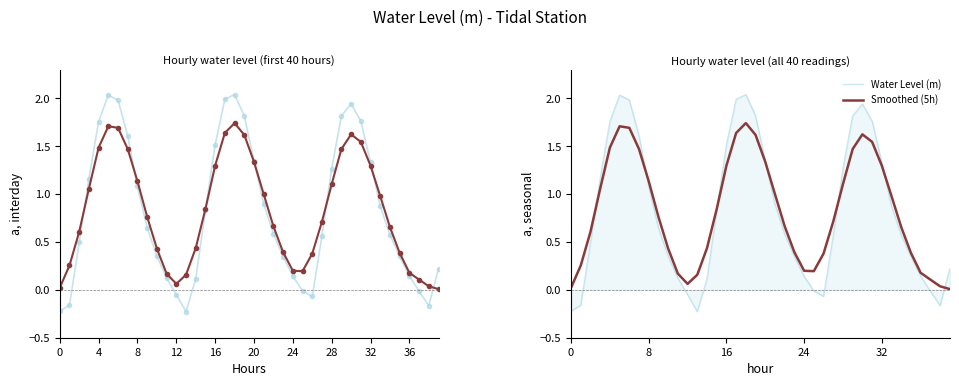

What is the difference between the Smoothed (5h) values at 25 and 37?

0.1